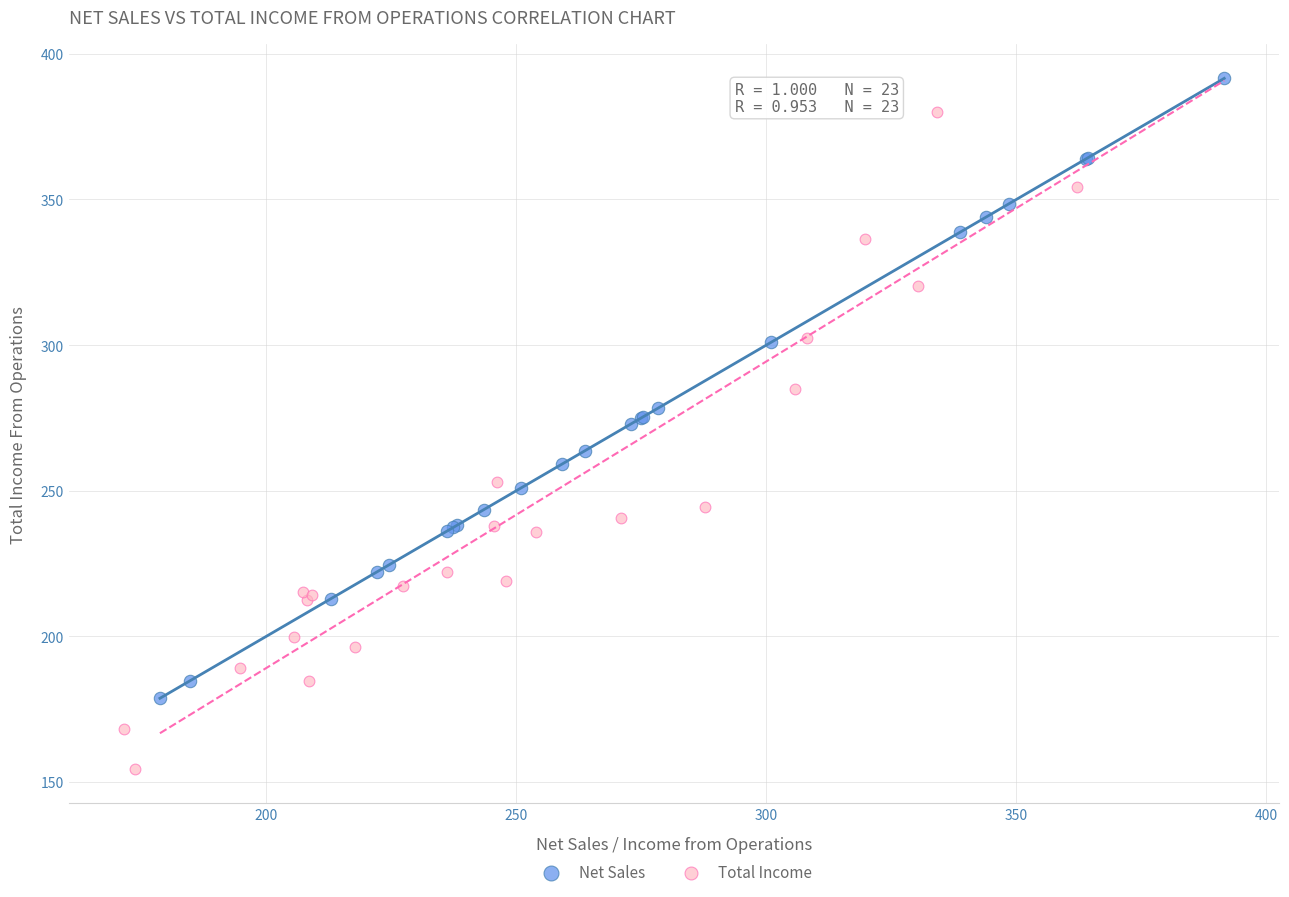

Which series reaches the minimum Y coordinate?

Total Income